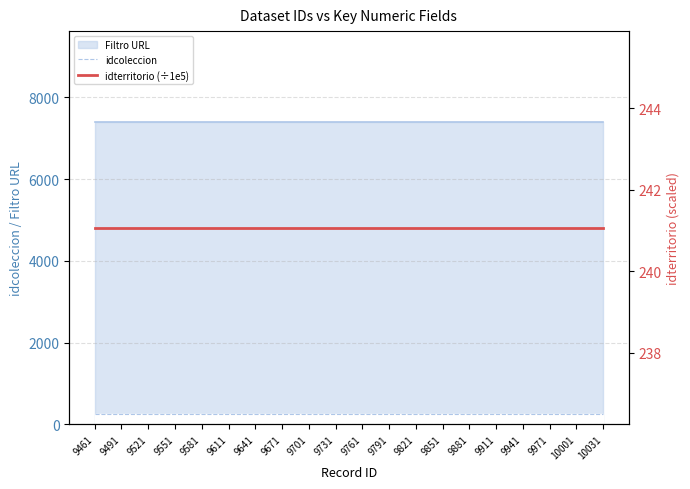

Which category has the highest value across all series?

9461